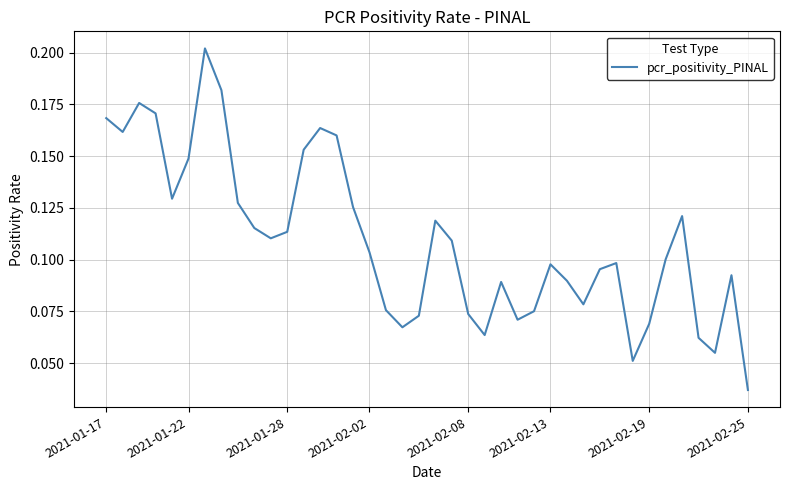

Which label corresponds to the smallest value in the chart?

2021-02-25